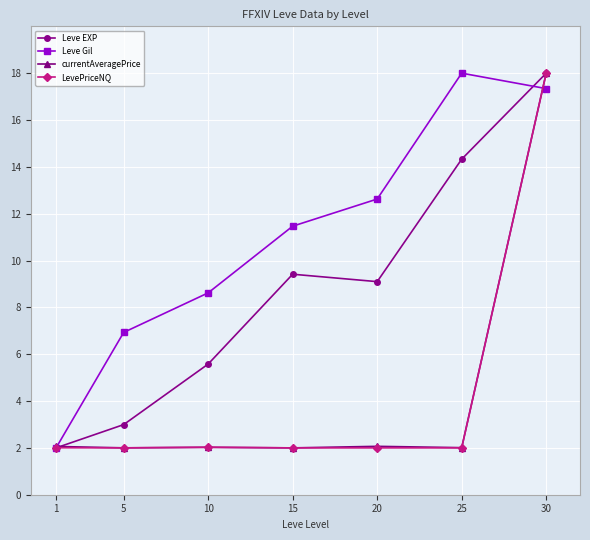

At which label does currentAveragePrice reach its peak?

30